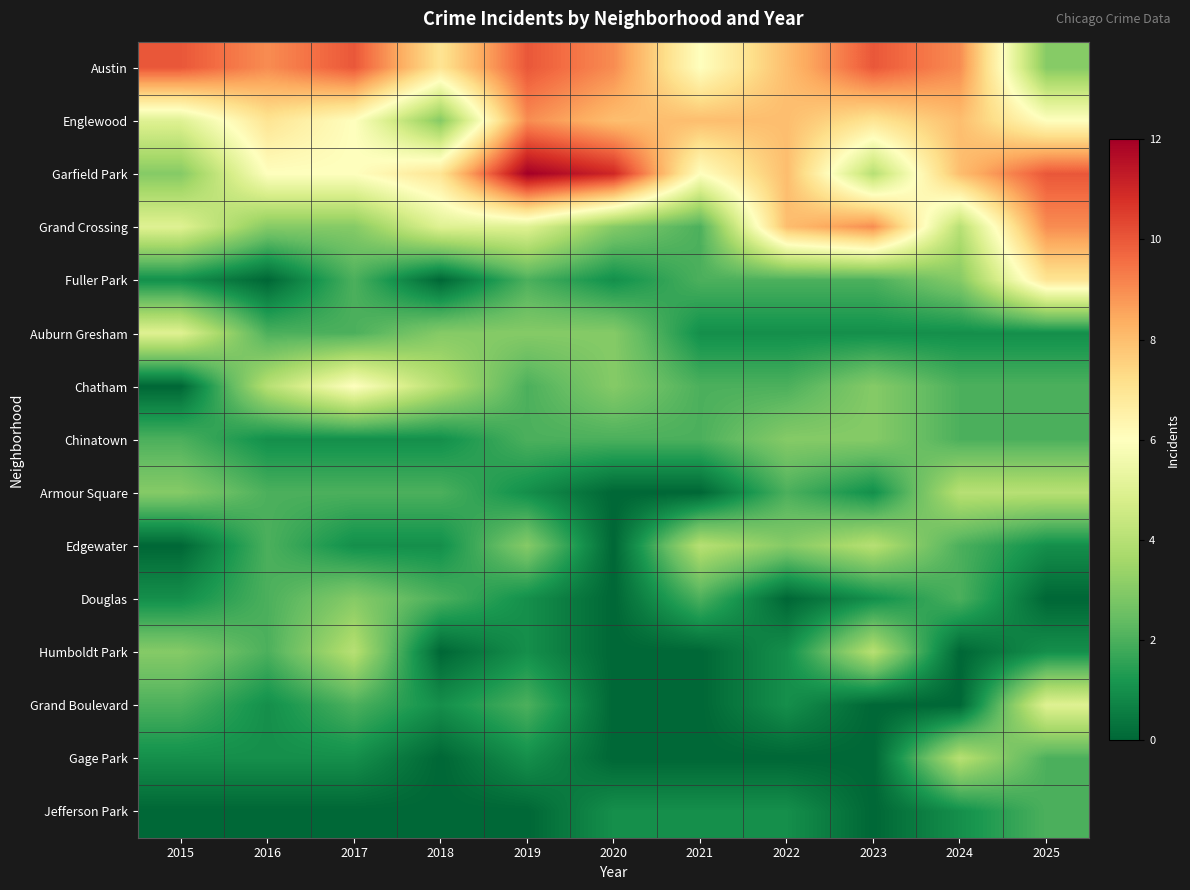

How many categories are shown in the chart?

11